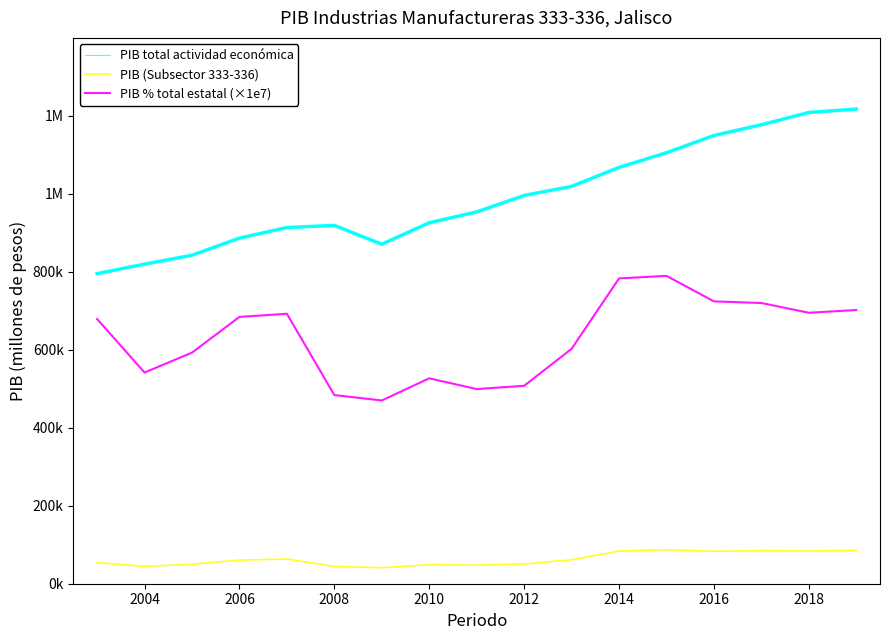

What is the difference between the maximum and minimum values in the PIB total actividad económica series?

421814.0